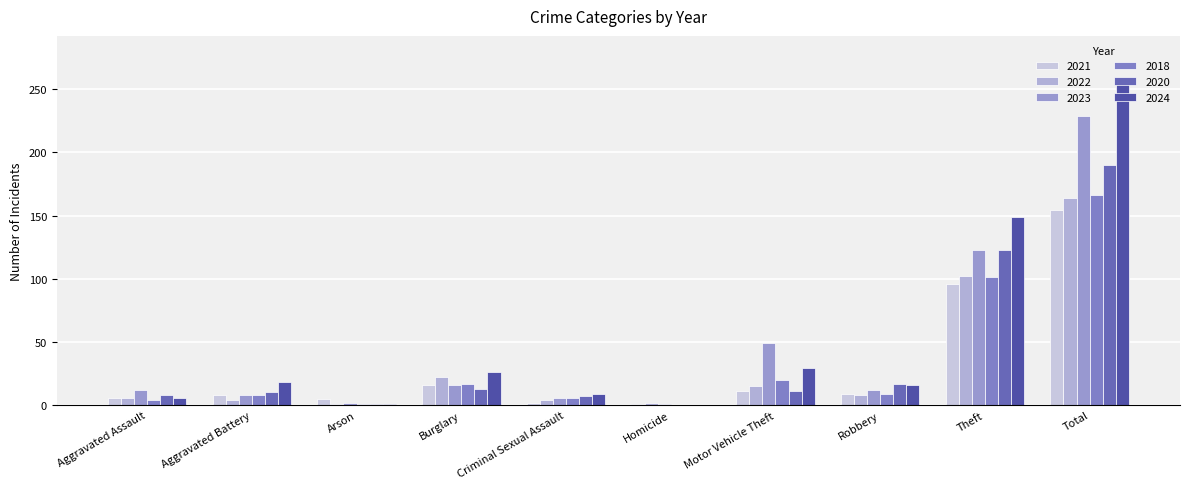

What is the label of the 6th bar from the left?

Homicide